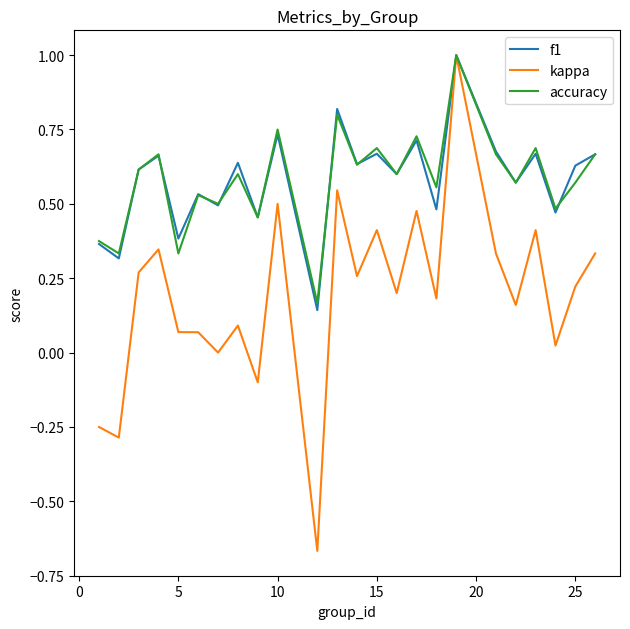

What is the maximum value for f1?

1.0